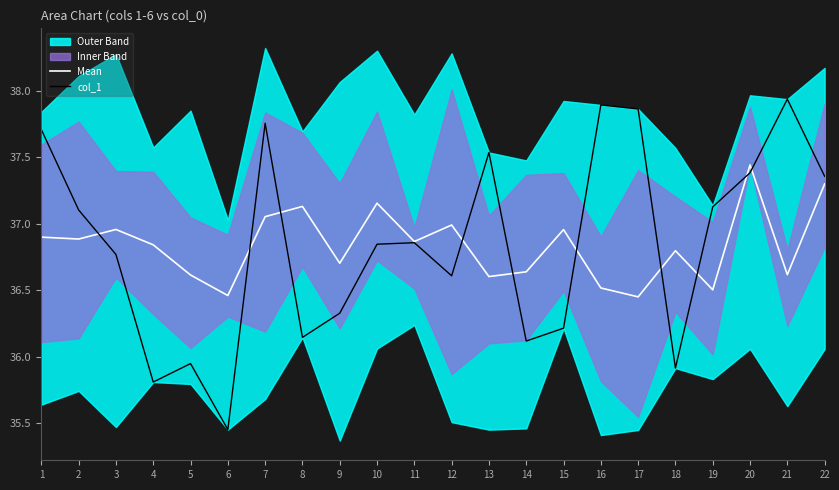

How many interior local valleys does the col_1 series have?

6